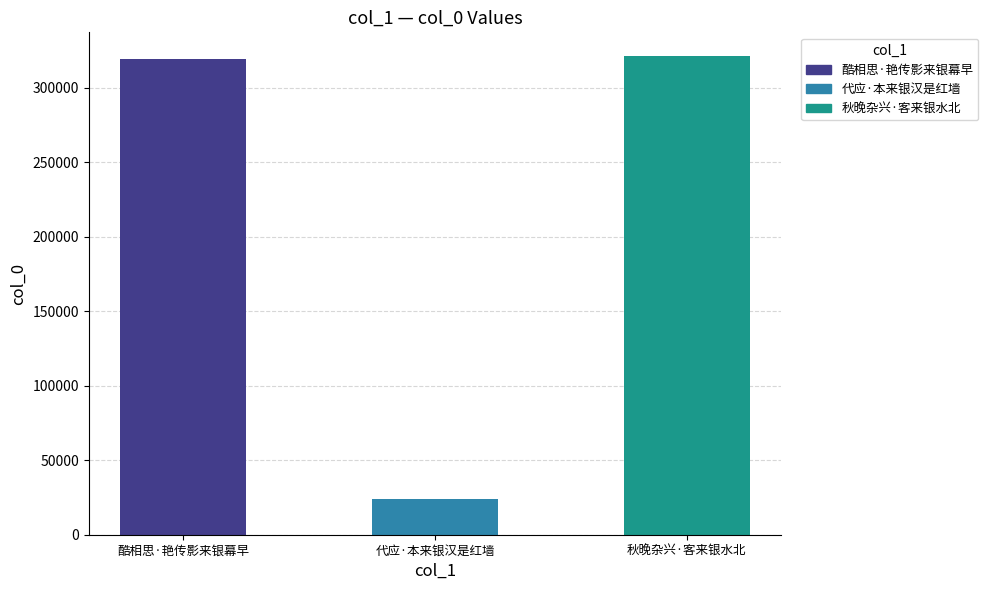

What is the minimum value shown in the chart?

23979